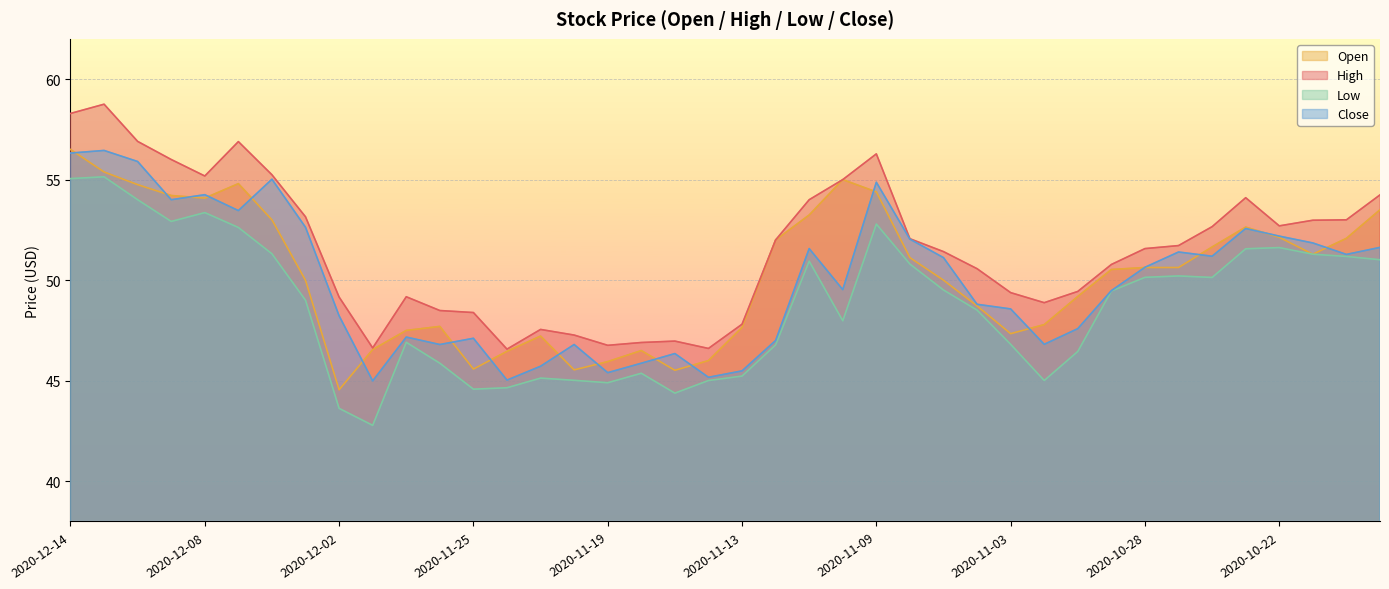

What is the difference between the highest and lowest values at 2020-11-13?

2.6